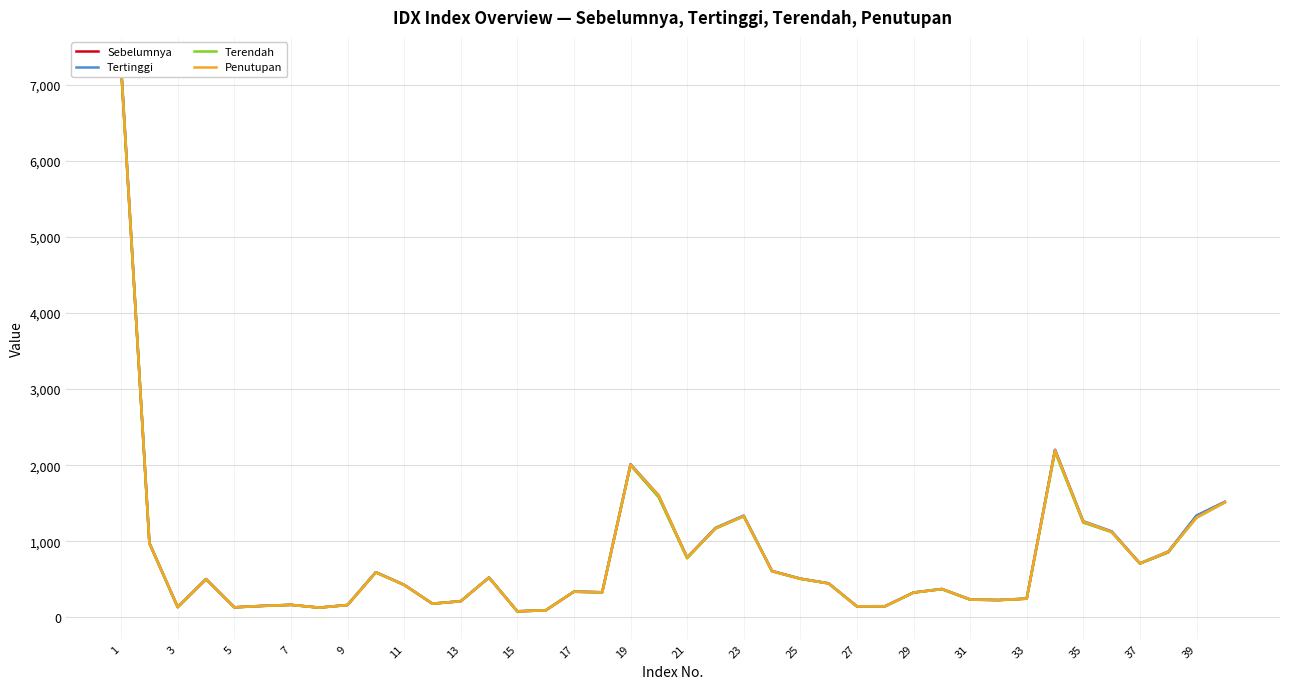

What are all the series names shown in the legend?

Sebelumnya, Tertinggi, Terendah, Penutupan